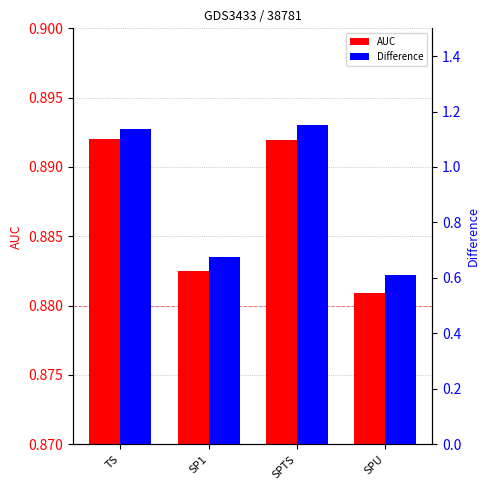

Count the number of categories in the chart.

4